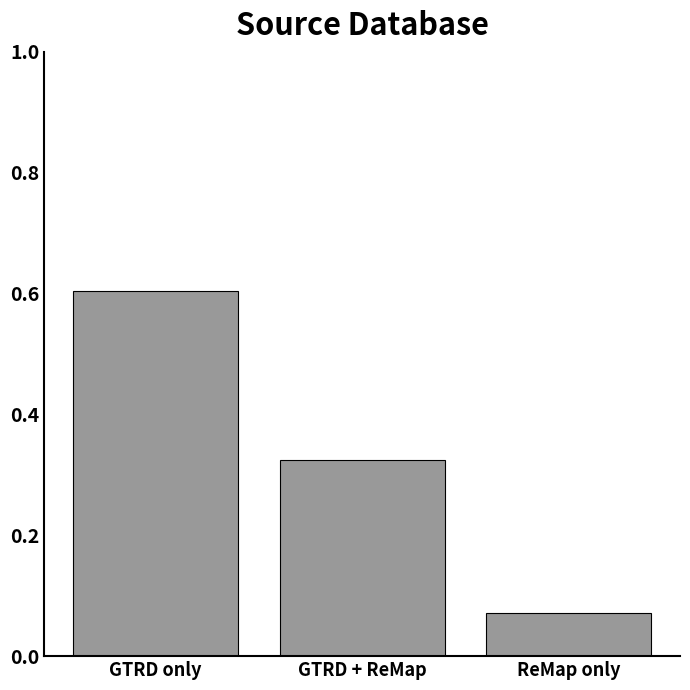

Is it true that the value at GTRD only is 1.0?

False